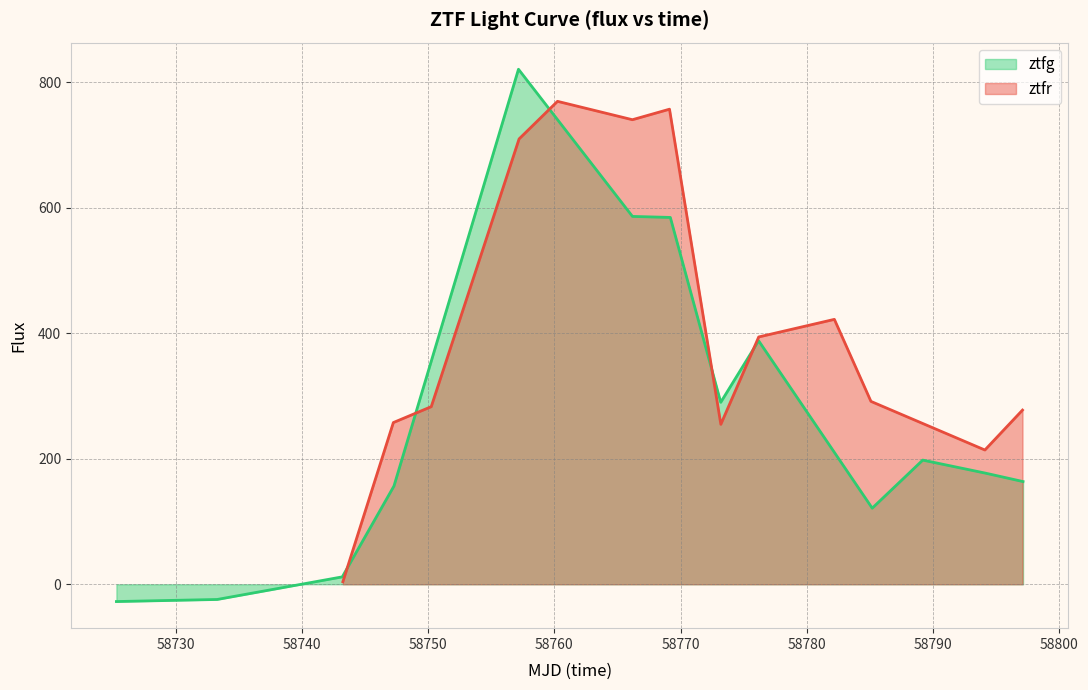

True or false: ztfg has more than 2 interior local peaks.

True